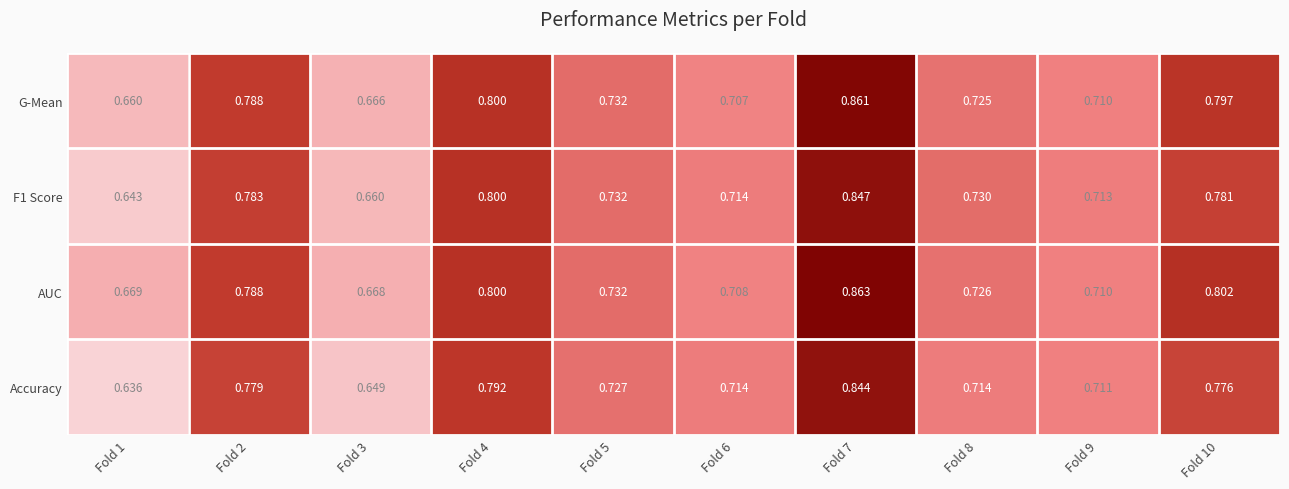

Which series has the largest total across all categories?

AUC